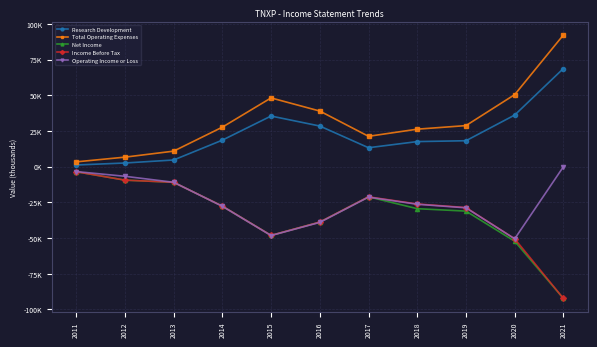

What are all the series names shown in the legend?

Research Development, Total Operating Expenses, Net Income, Income Before Tax, Operating Income or Loss